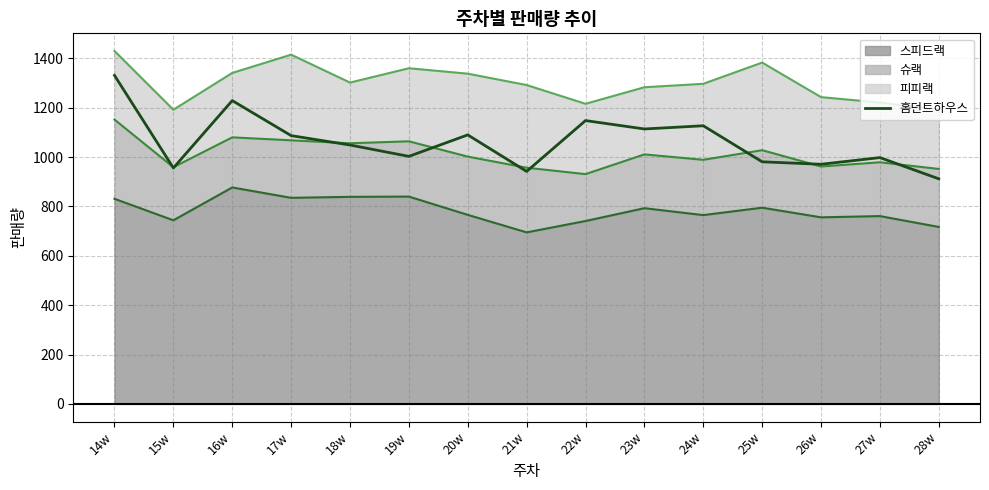

Approximately how many times larger is the value at 27w compared to 20w?

0.9